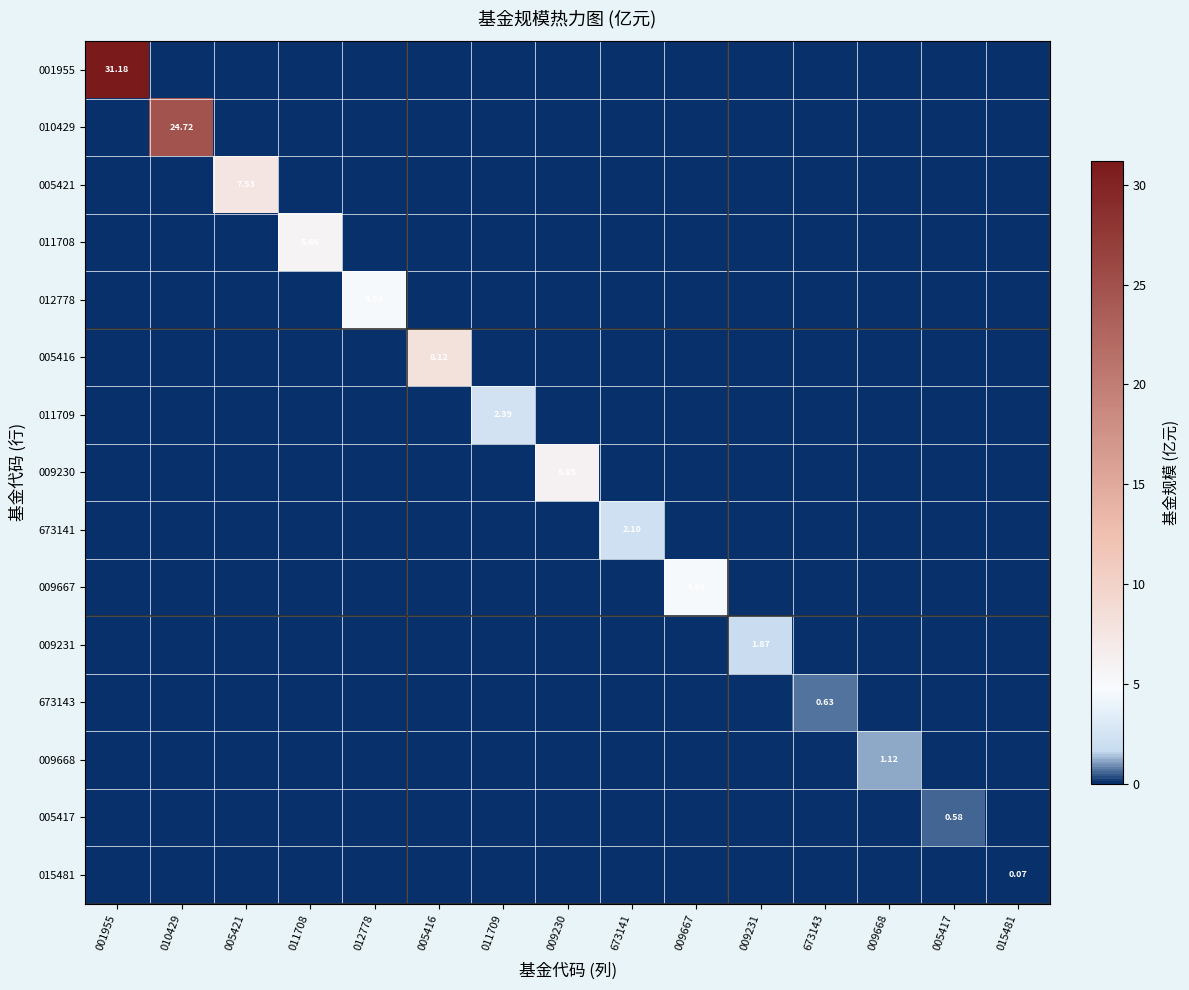

What is the total value across all series at 009231?

1.9